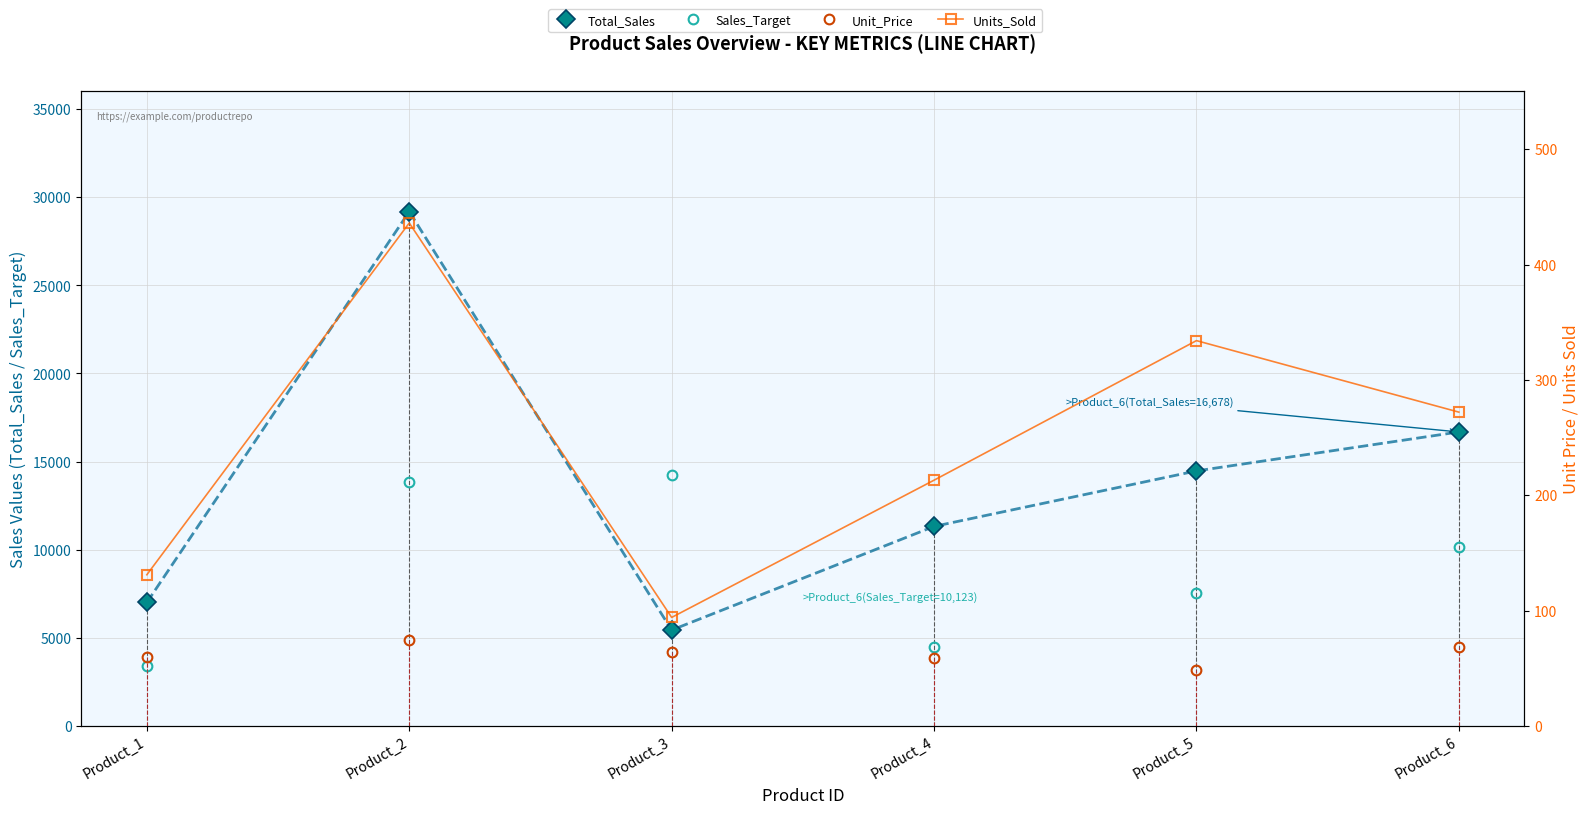

Which series has the widest spread of values?

Total_Sales